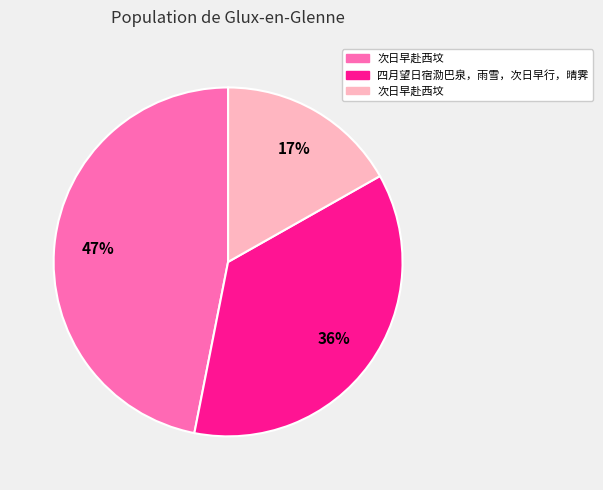

Is there a majority slice in this chart?

No